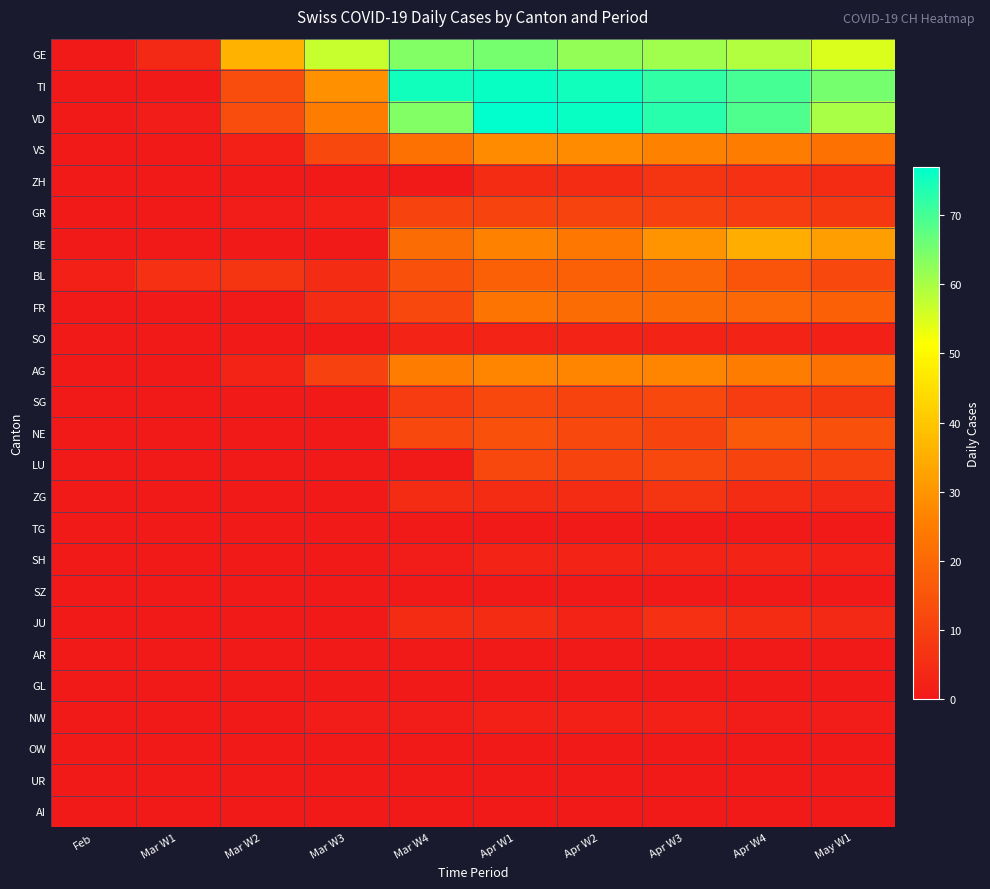

How many categories are shown in the chart?

10